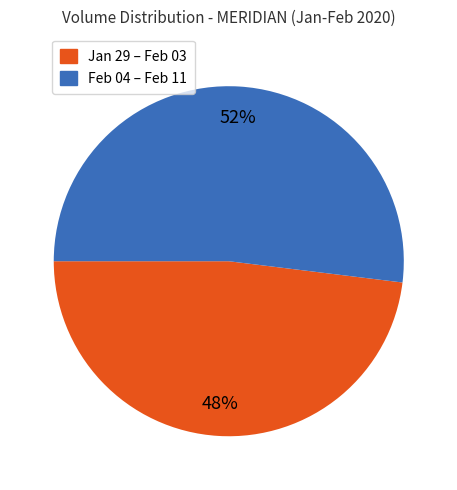

Is there any slice that represents more than half of the pie?

Yes